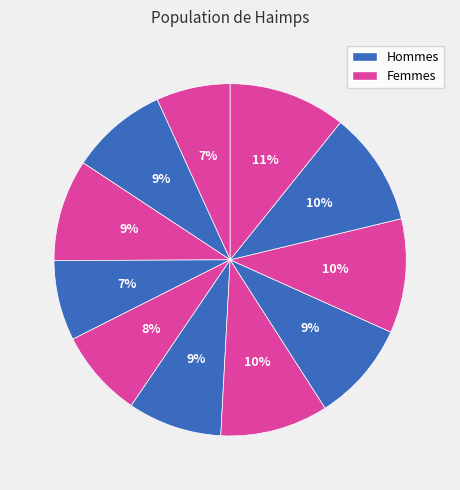

Rank the categories by value from highest to lowest.

i11, i9, i10, i7, i3, i8, i2, i6, i5, i4, i1, i0